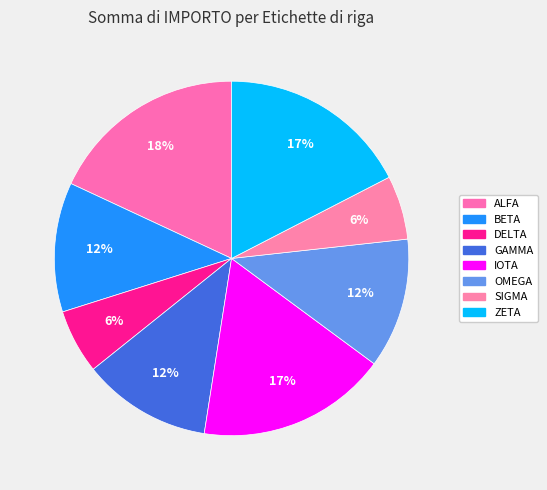

How many slices are in this pie chart?

8